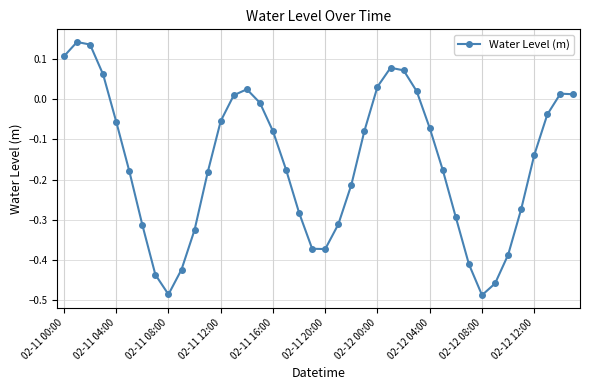

How many positive values are there?

12